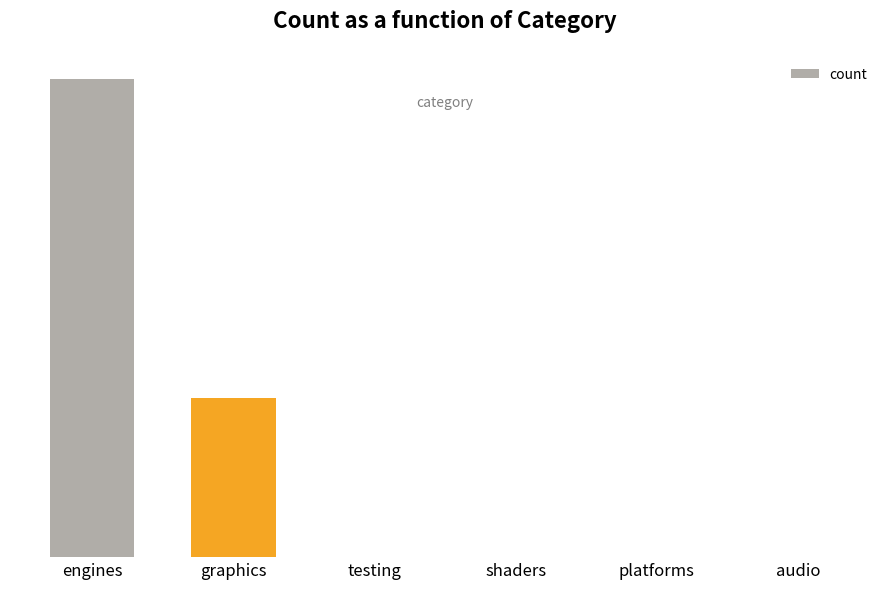

Reading right to left, list all the values displayed in this chart.

0	0	0	0	1	3